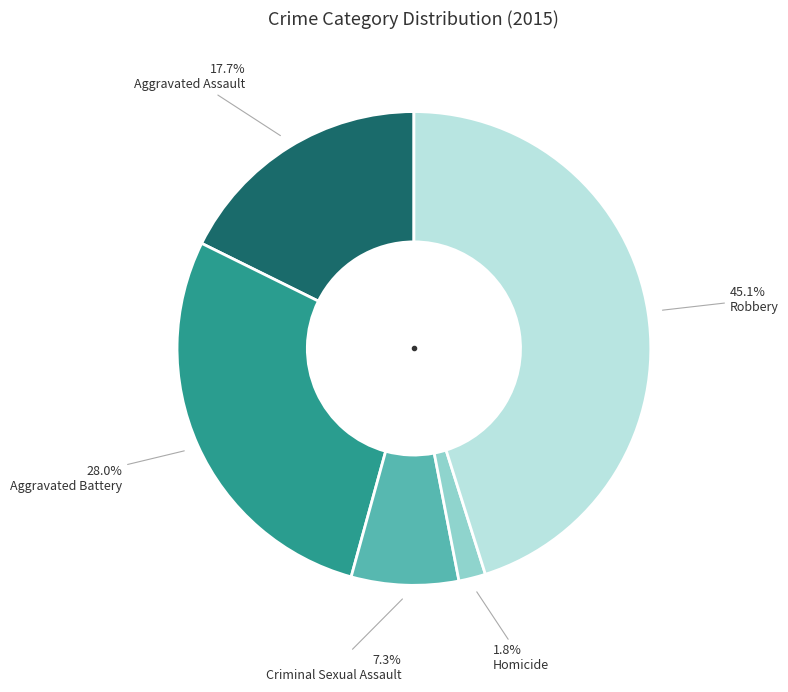

Does any single category account for the majority?

No